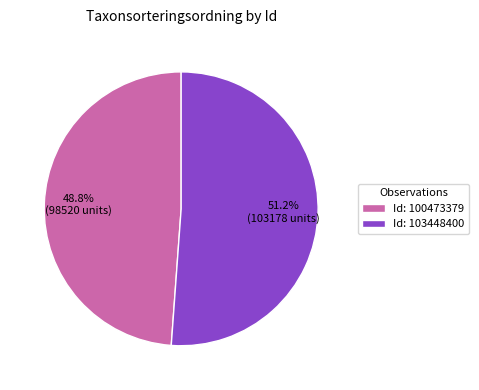

Is there a majority slice in this chart?

Yes